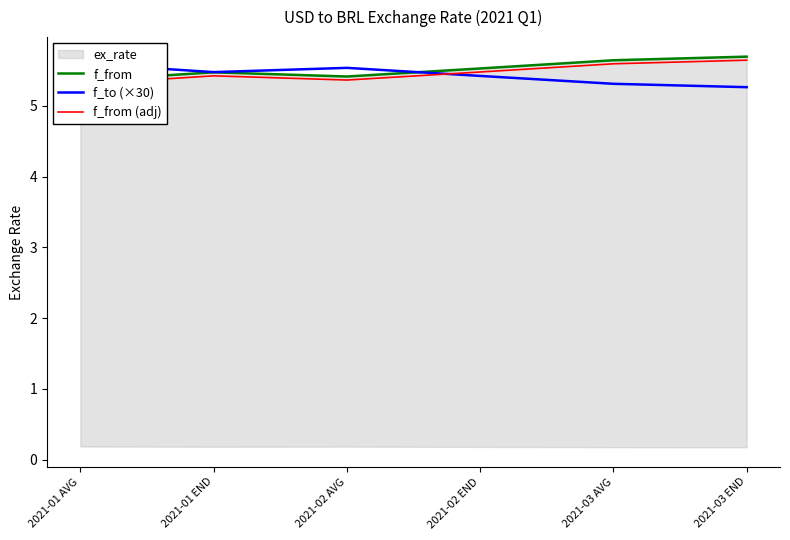

Is it true that f_to (×30) equals 5.5 at 2021-02 AVG?

True